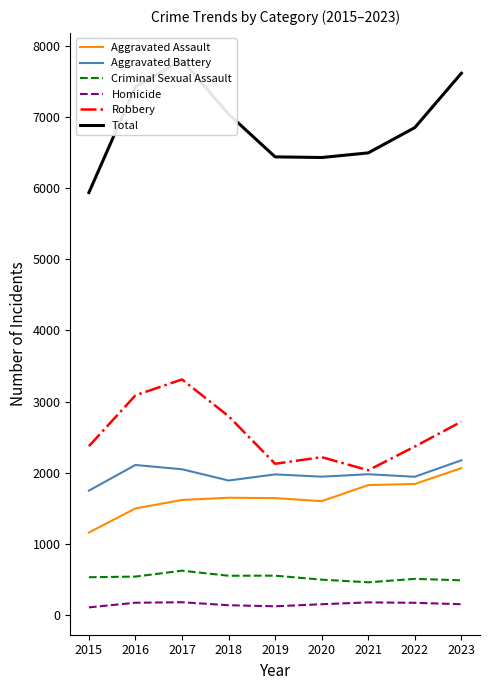

True or false: Aggravated Battery and Robbery cross at least once.

False